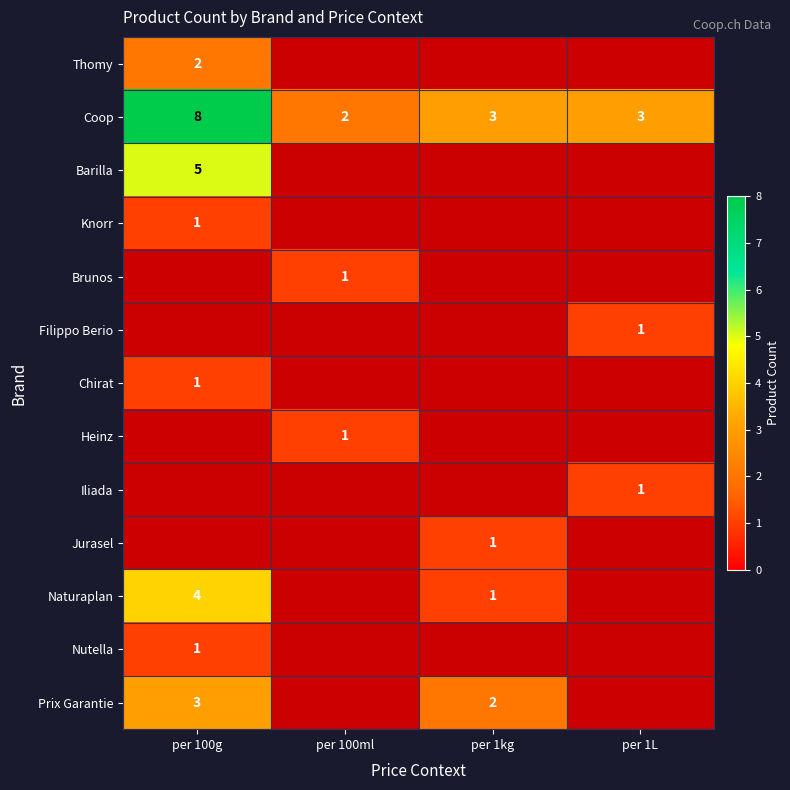

True or false: Knorr has a value of 1 at per 100g.

True